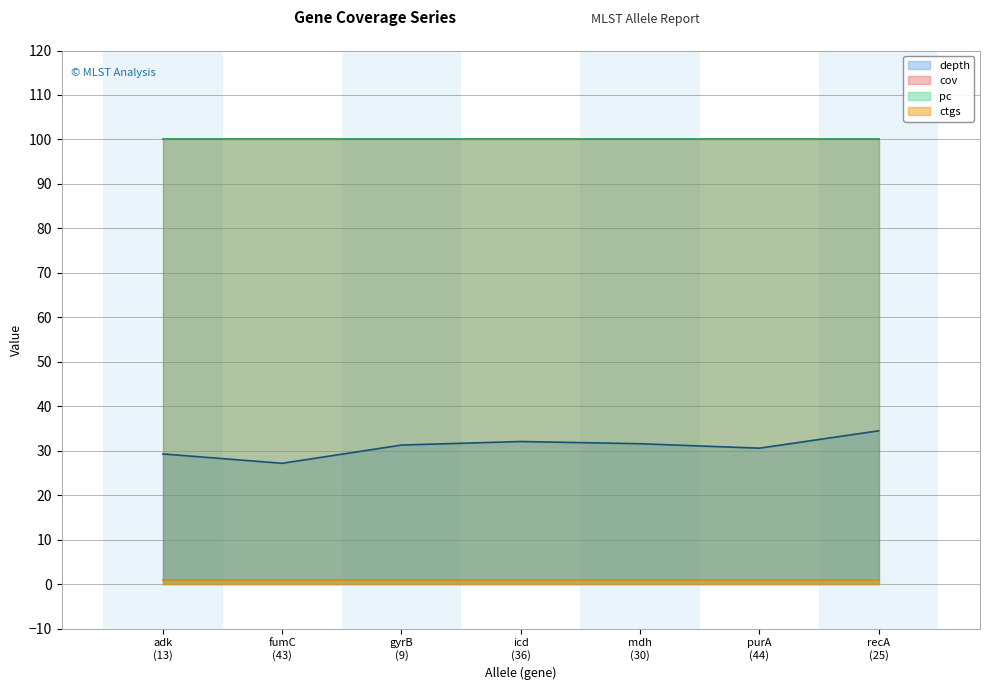

True or false: cov and ctgs cross at least once.

False